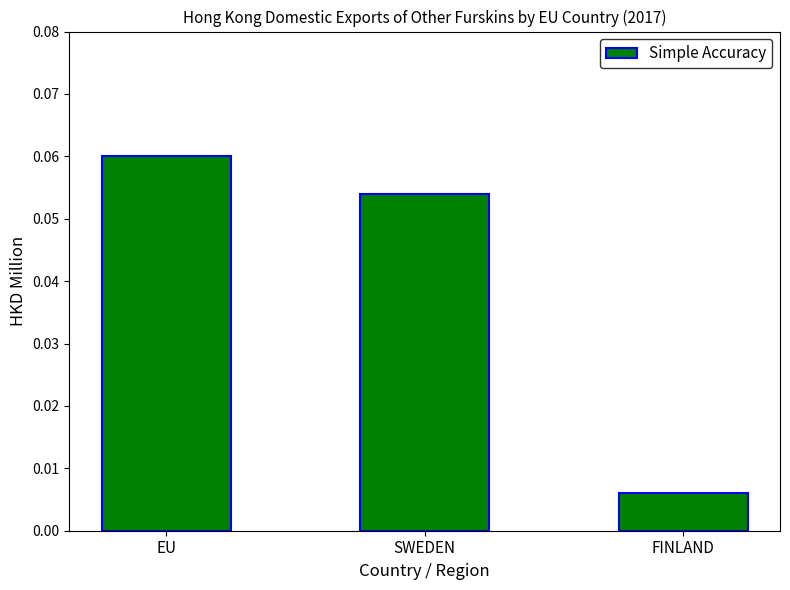

Between FINLAND and EU, which is larger?

EU